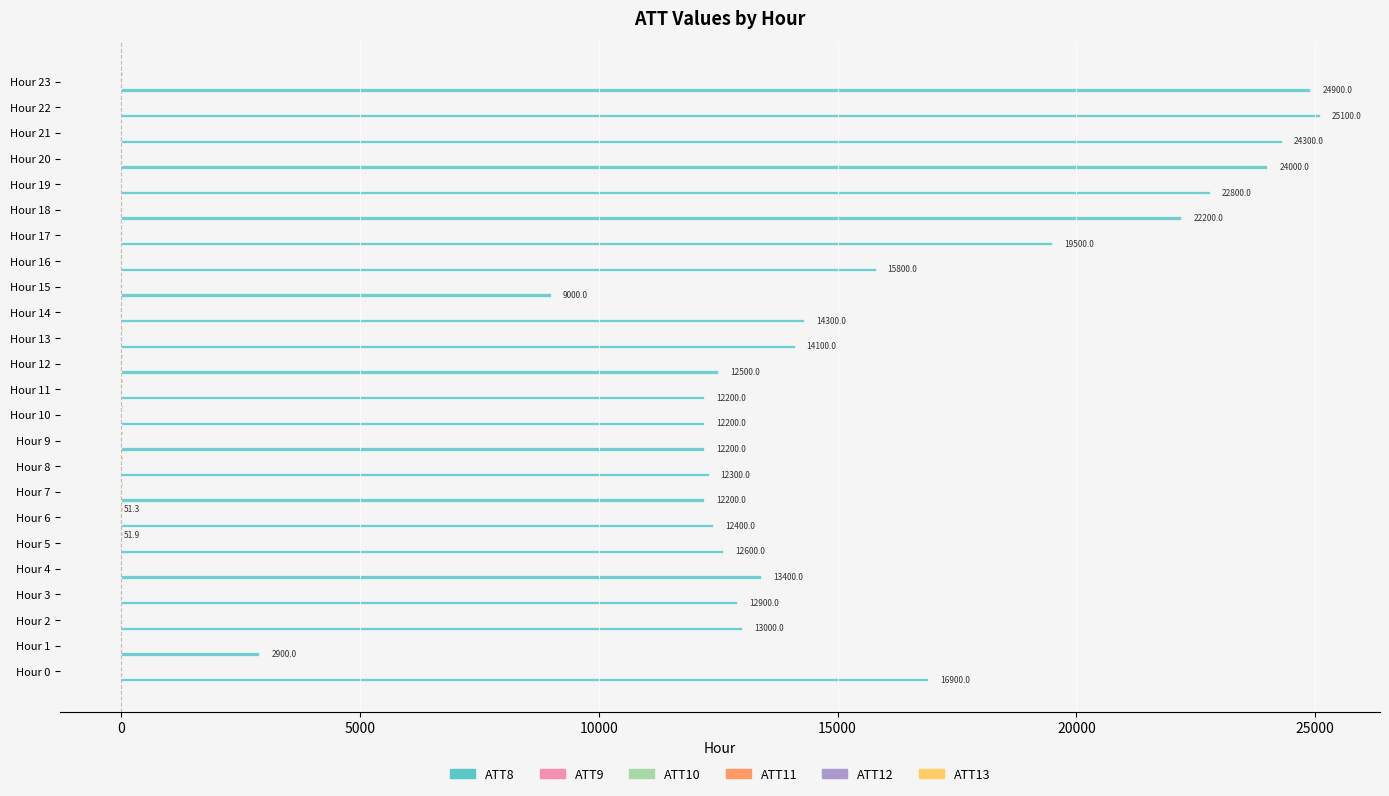

What is the maximum value shown in the chart?

25100.0